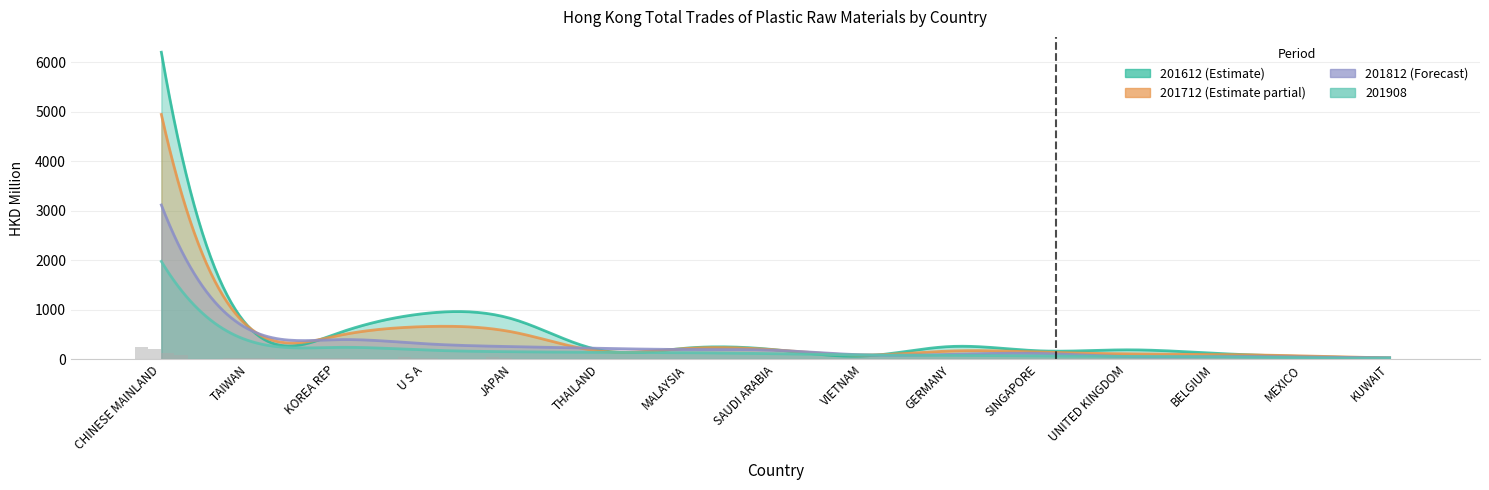

Which series changed the most between VIETNAM and GERMANY?

201612